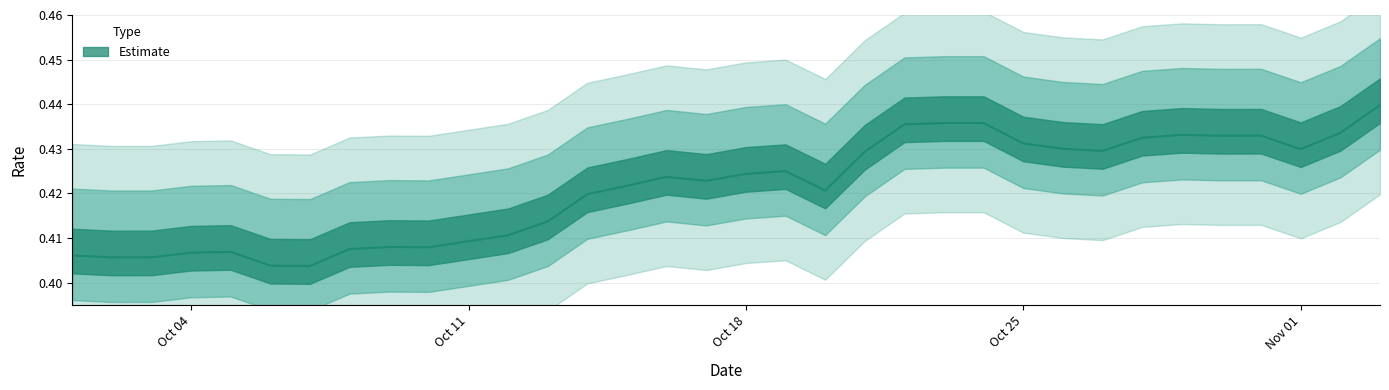

Between 2021-10-17 and 2021-10-13, which is larger?

2021-10-17